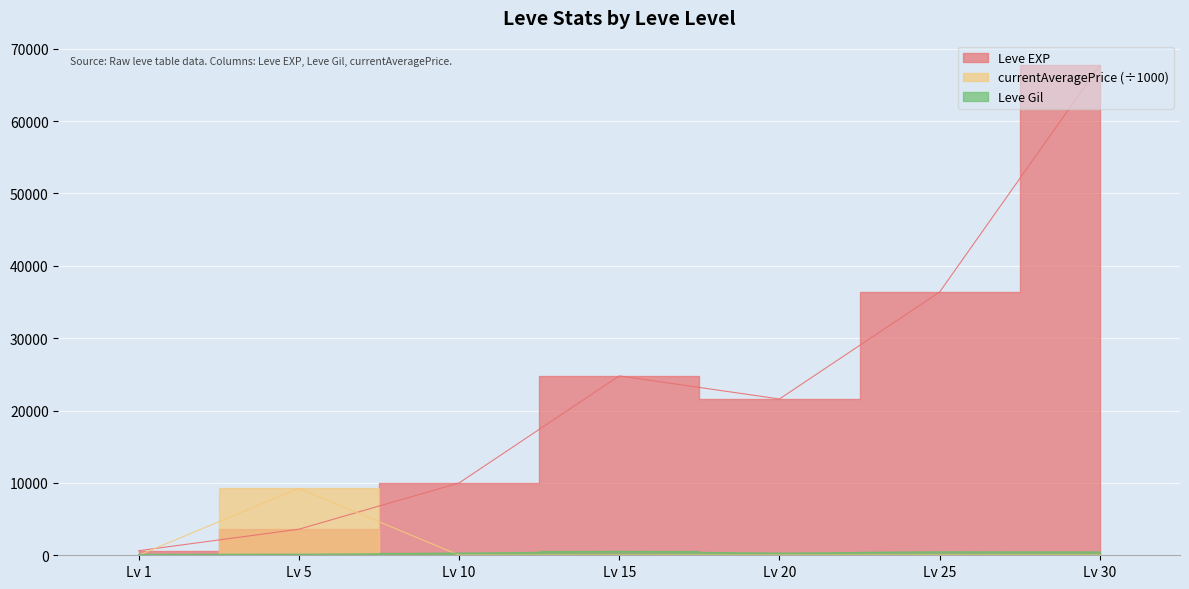

Between Lv 10 and Lv 15, which series saw the biggest shift?

Leve EXP